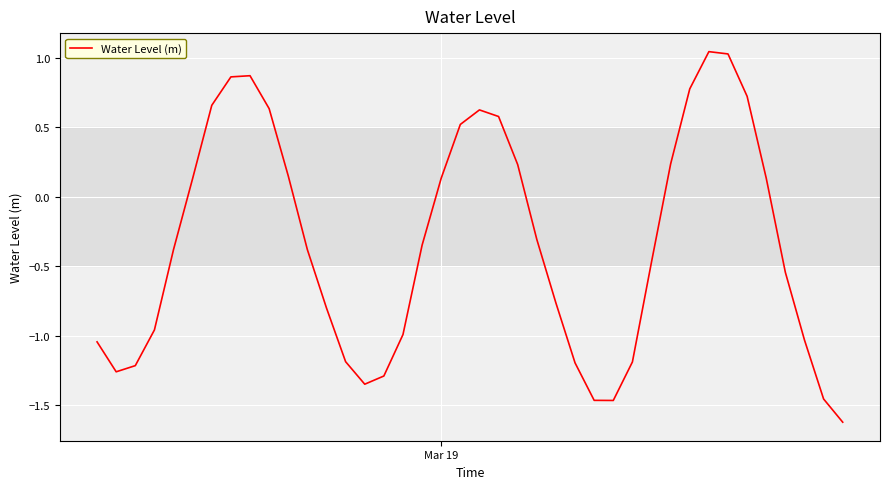

What is the minimum value shown in the chart?

-1.6